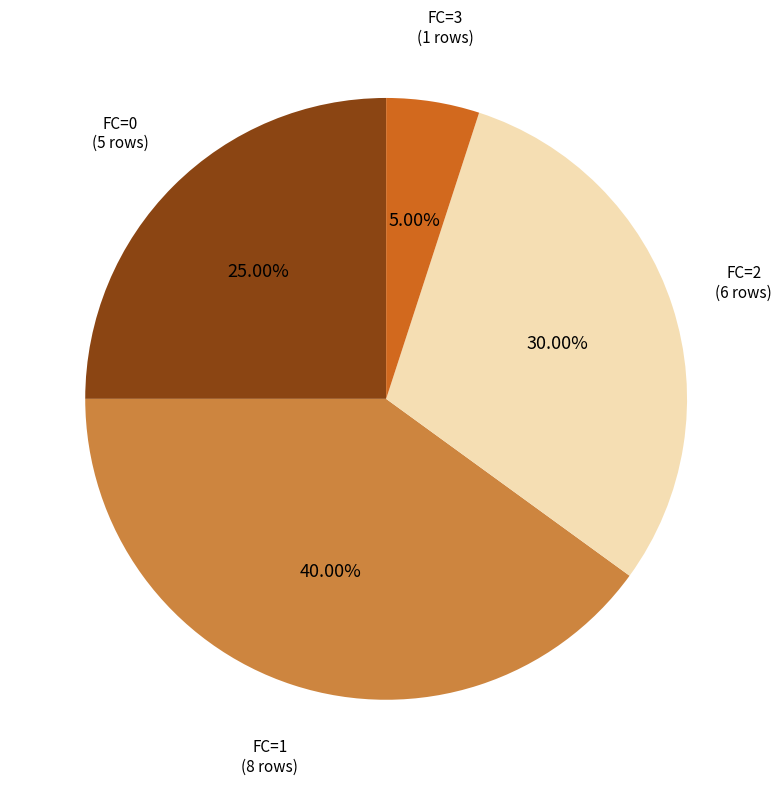

To the nearest percent, what portion does FC=2 represent?

30%